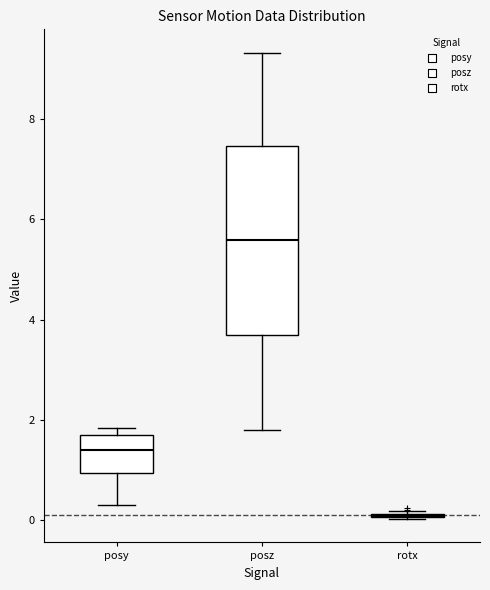

Where does the median line of the box for posy sit on the y-axis? The values are not printed on the chart, so give them approximately, as read against the axis.

1.4